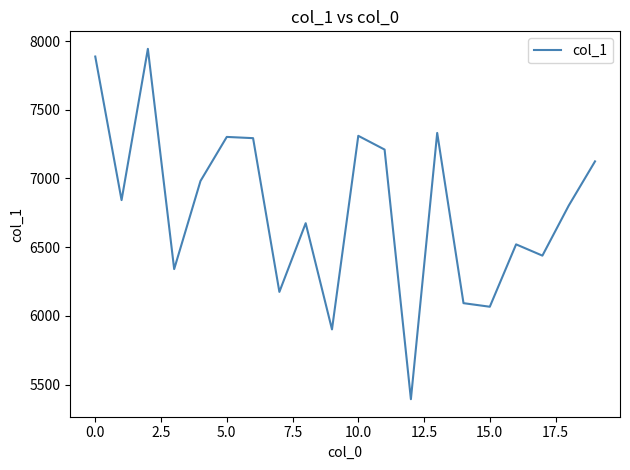

What is the greatest value displayed?

7943